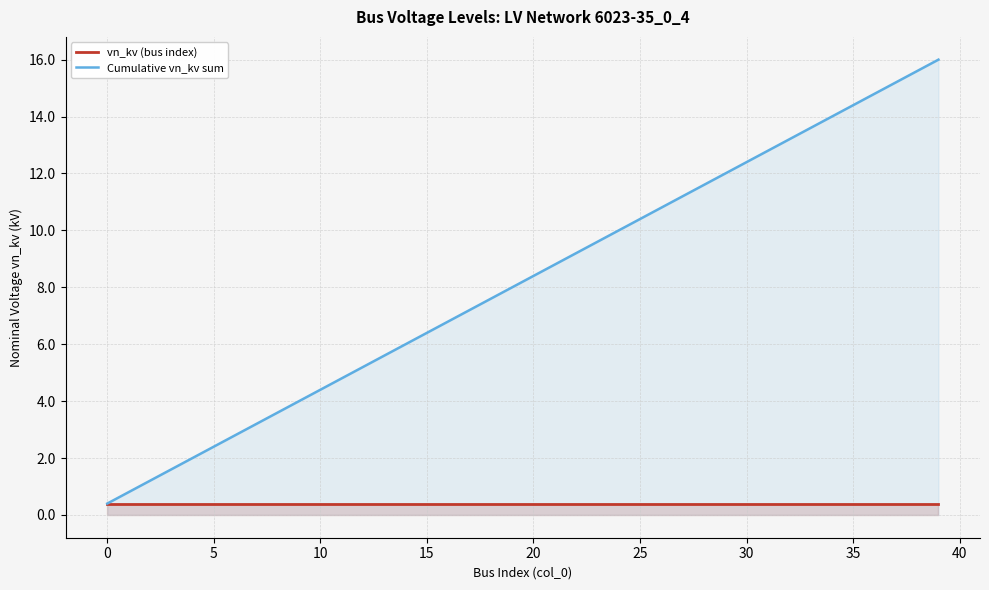

True or false: vn_kv (bus index) has more than 2 points higher than both neighbors.

False